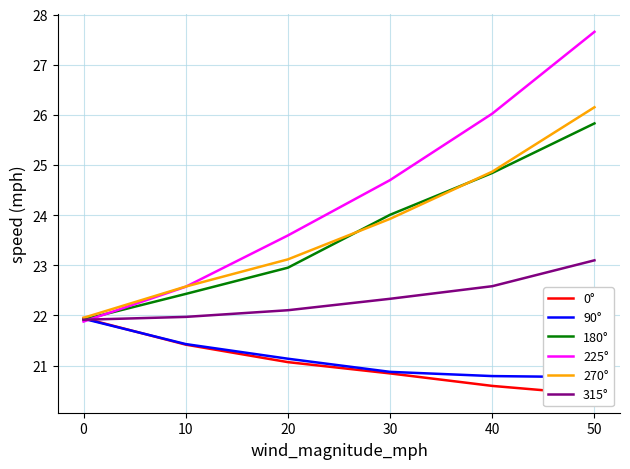

Is the value of 315° at 0 greater than the value of 270° at 20?

No